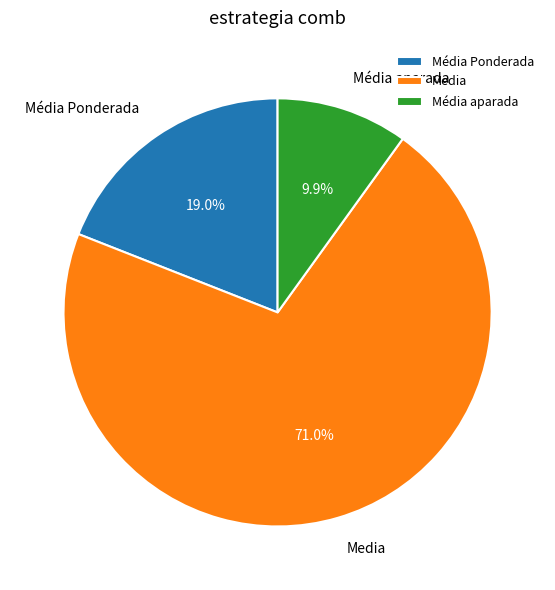

How many slices are in this pie chart?

3